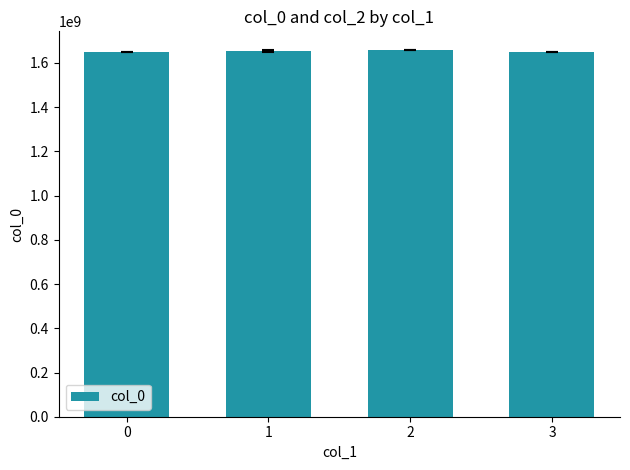

What is the change in value from 0 to 1?

+4887021